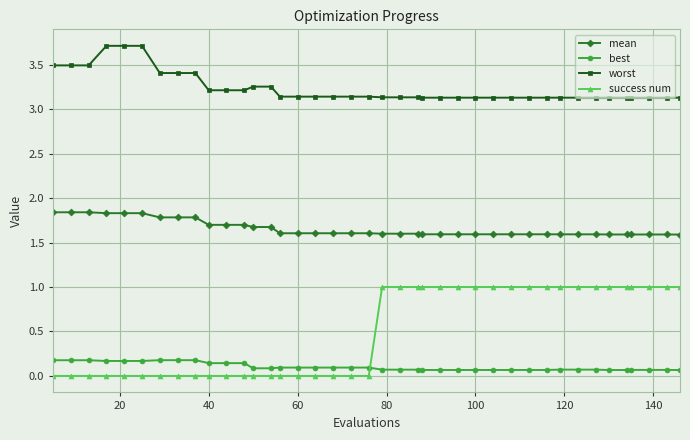

Which series has the largest total across all categories?

worst